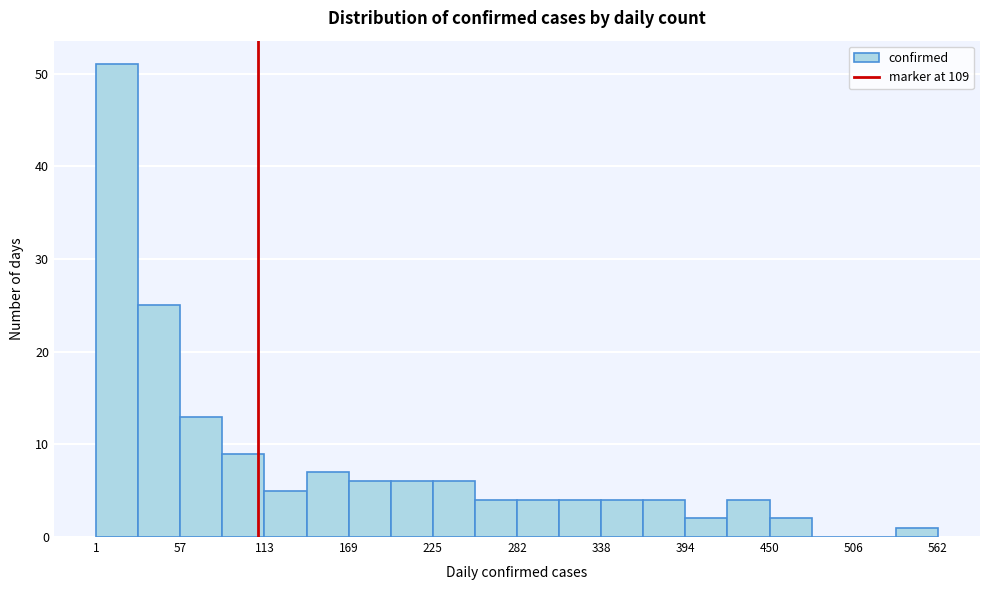

Read against the x-axis, roughly where is the centre of the tallest bar?

20